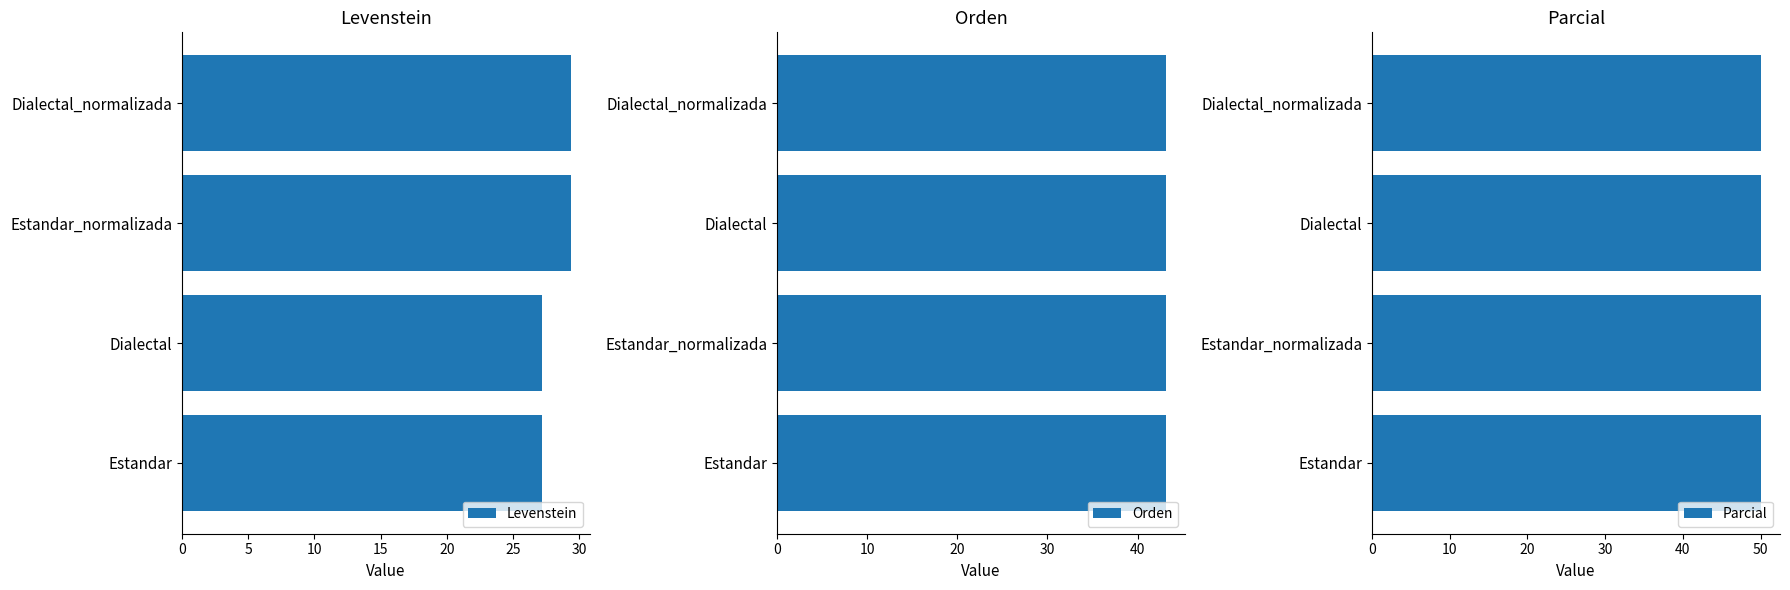

What is the approximate value of Levenstein at Estandar?

27.2